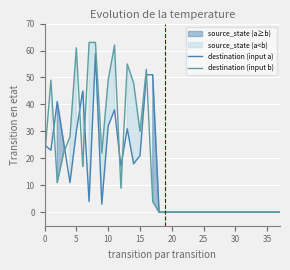

How many data points in destination (input a) are above 0?

18